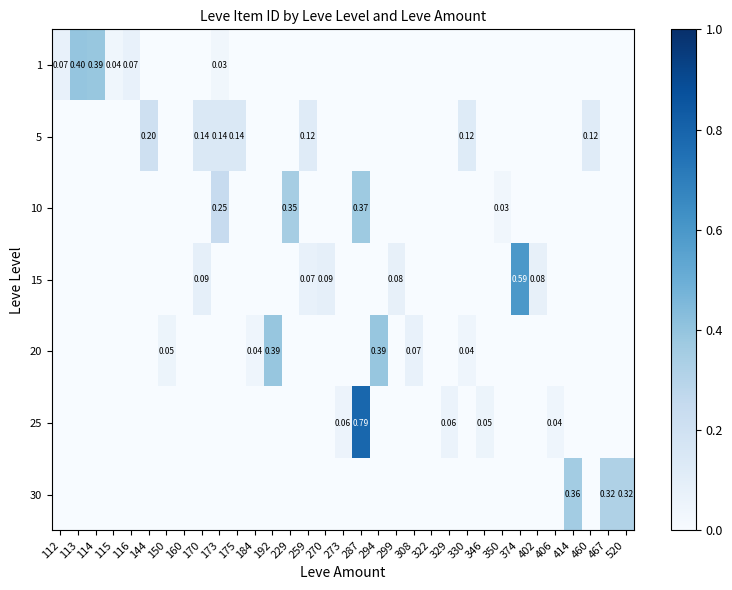

Rank the categories by 10 value from lowest to highest.

112, 113, 114, 115, 116, 144, 150, 160, 170, 175, 184, 192, 259, 270, 273, 294, 299, 308, 322, 329, 330, 346, 374, 402, 406, 414, 460, 467, 520, 350, 173, 229, 287